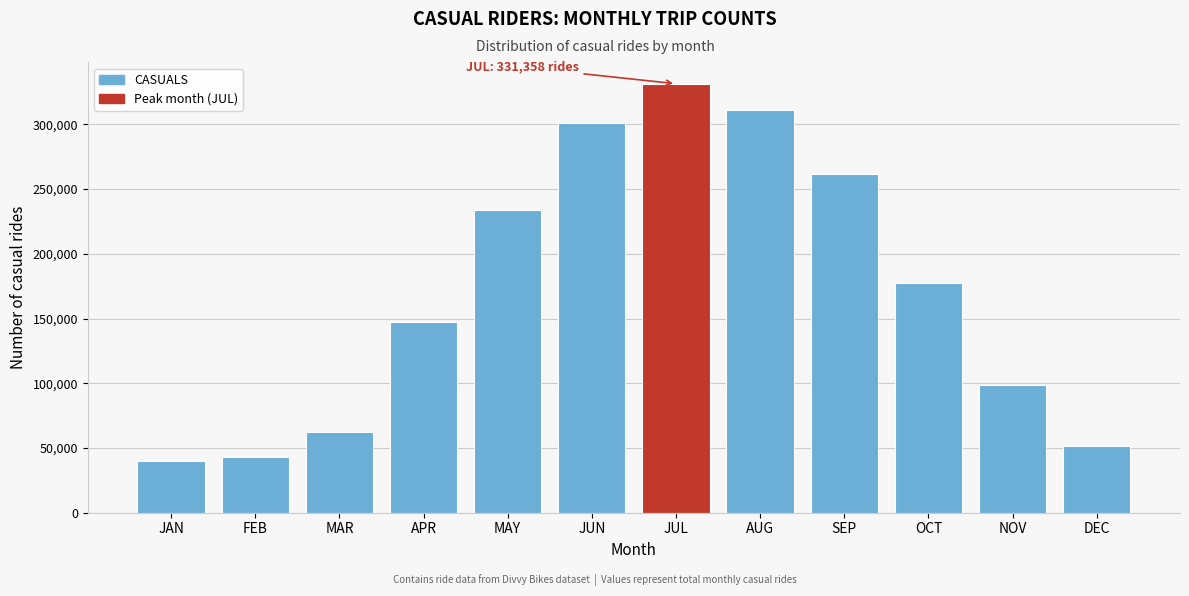

Reading left to right, transcribe all the data shown in this chart.

JAN=40008	FEB=43016	MAR=62201	APR=147285	MAY=234181	JUN=301230	JUL=331358	AUG=311130	SEP=261635	OCT=177071	NOV=98392	DEC=51672